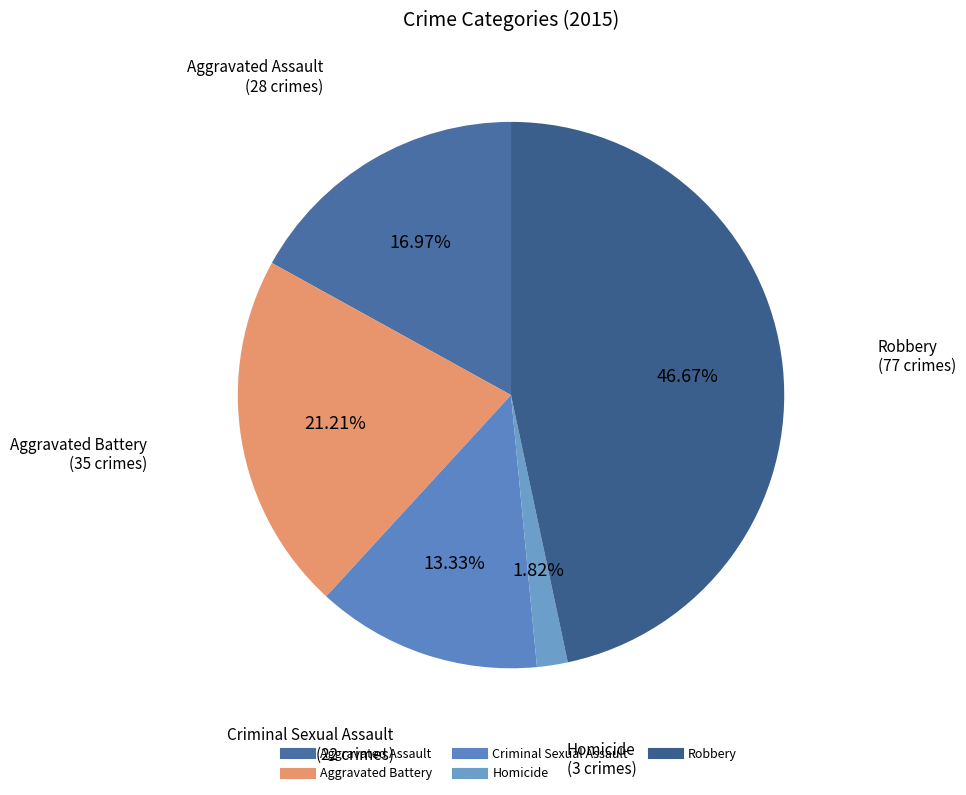

What is the ratio of the value at Aggravated Battery to the value at Robbery?

0.5